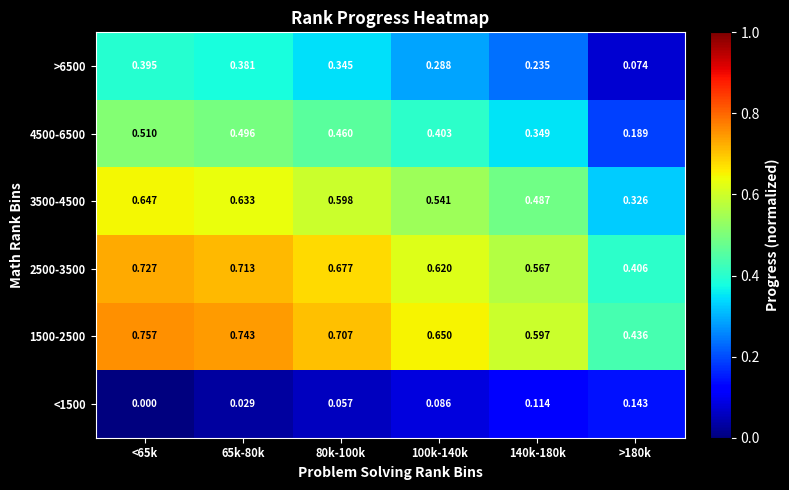

Which category has the lowest value across all series?

<65k